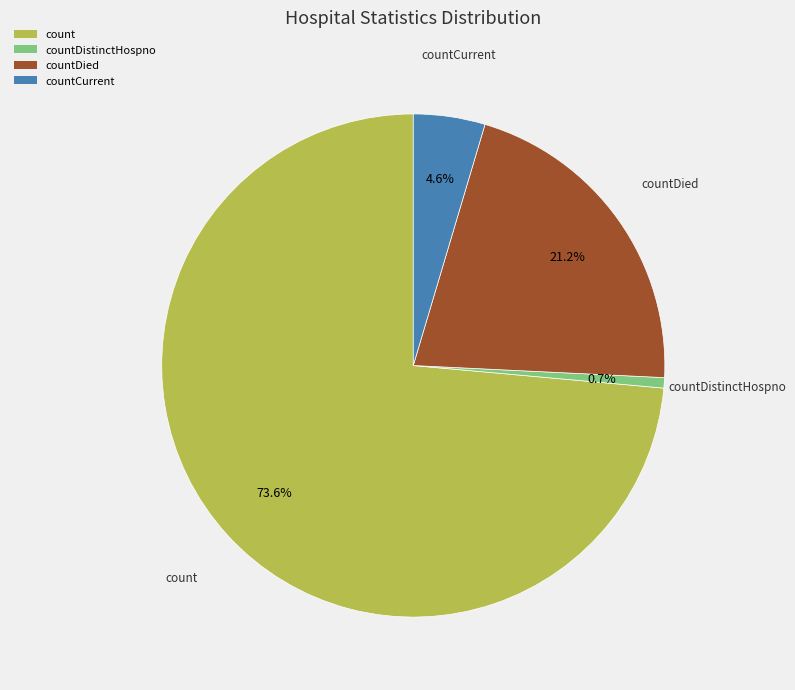

Rank the categories by value from highest to lowest.

count, countDied, countCurrent, countDistinctHospno